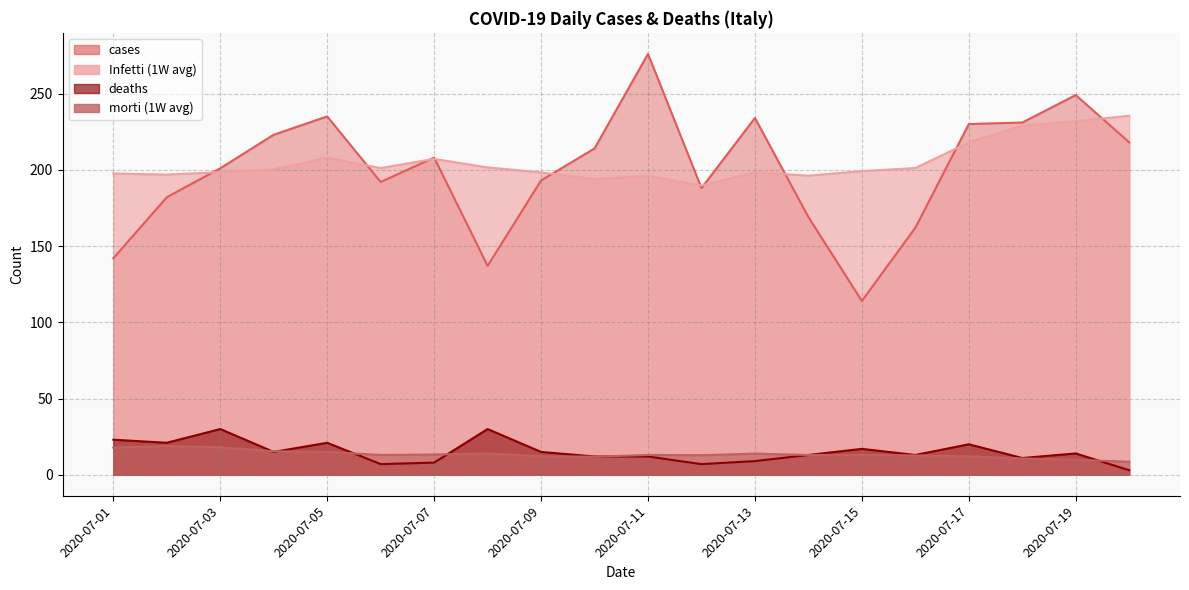

The value of cases at 2020-07-03 is 201.0. True or false?

True